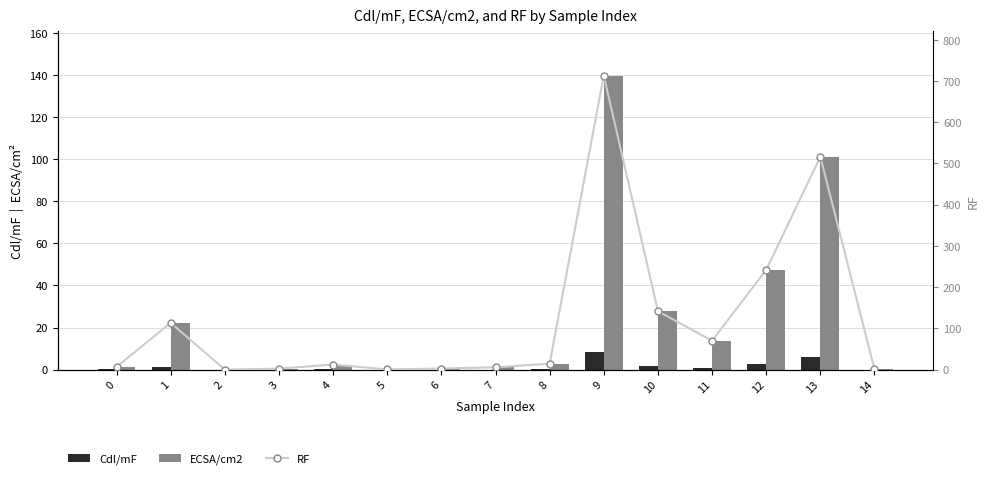

Rank the categories by ECSA/cm2 value from highest to lowest.

9, 13, 12, 10, 1, 11, 8, 4, 0, 7, 6, 3, 14, 5, 2